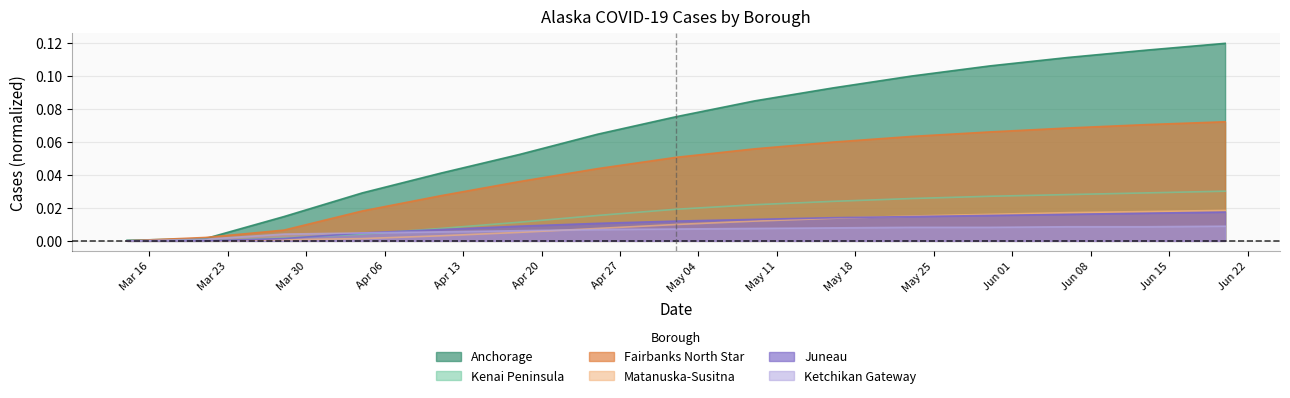

Which series has the largest range (max minus min)?

Anchorage